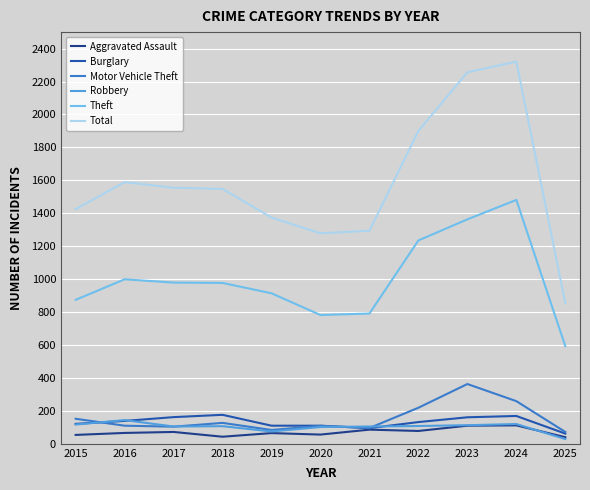

True or false: Total has a value of 1278 at 2020.

True